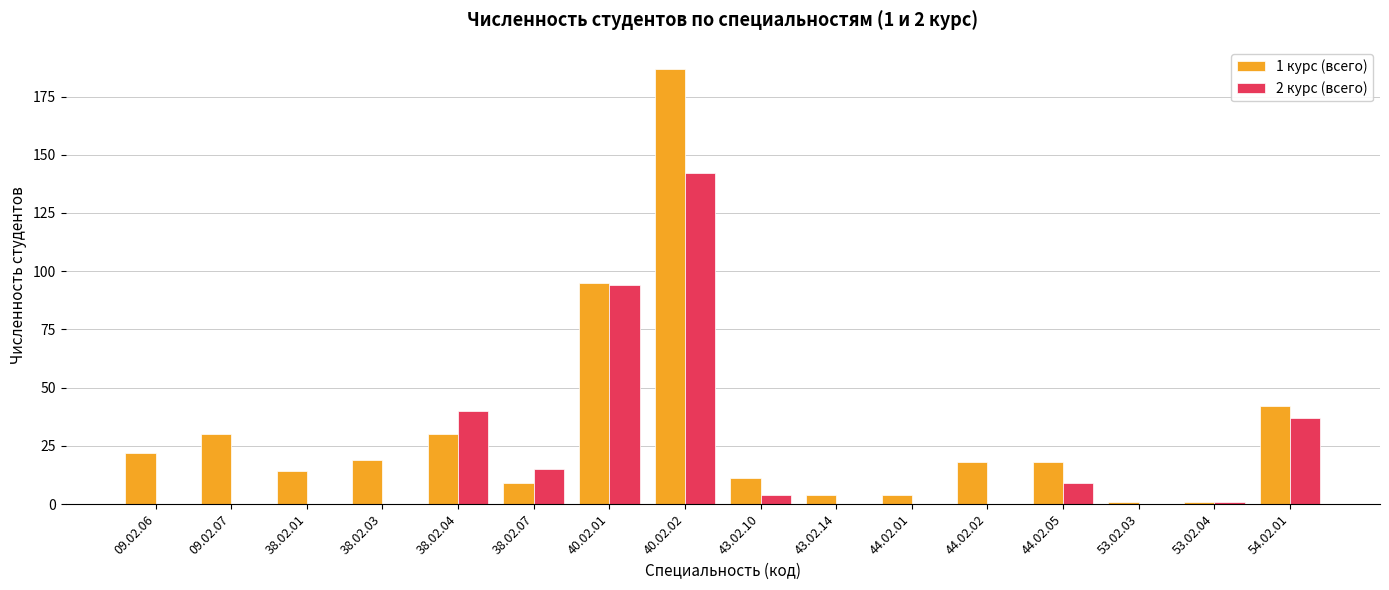

Which series changed the most between 40.02.02 and 44.02.05?

1 курс (всего)